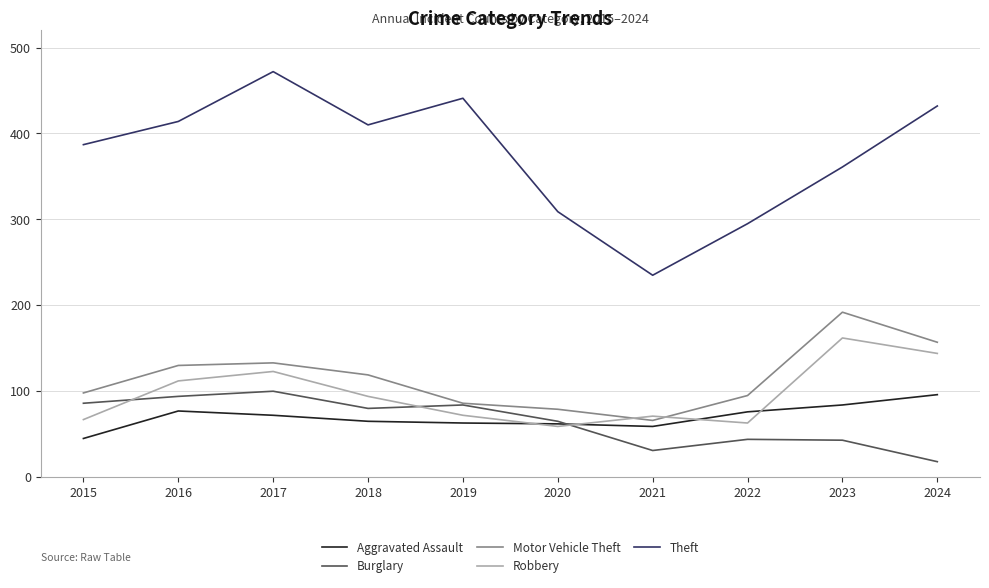

Rank the series at 2023 from lowest to highest value.

Burglary, Aggravated Assault, Robbery, Motor Vehicle Theft, Theft